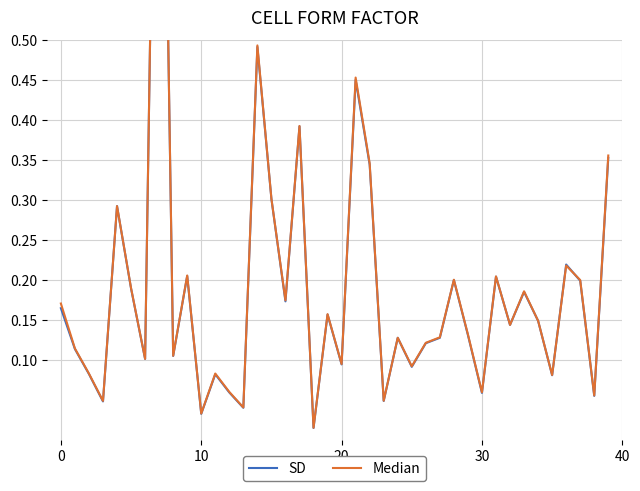

What are all the series names shown in the legend?

SD, Median